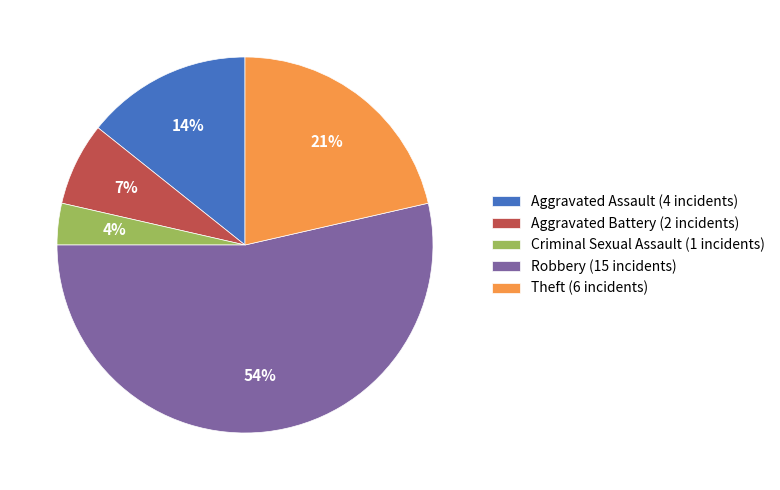

What is the ratio of the value at Aggravated Assault (4 incidents) to the value at Theft (6 incidents)?

0.7